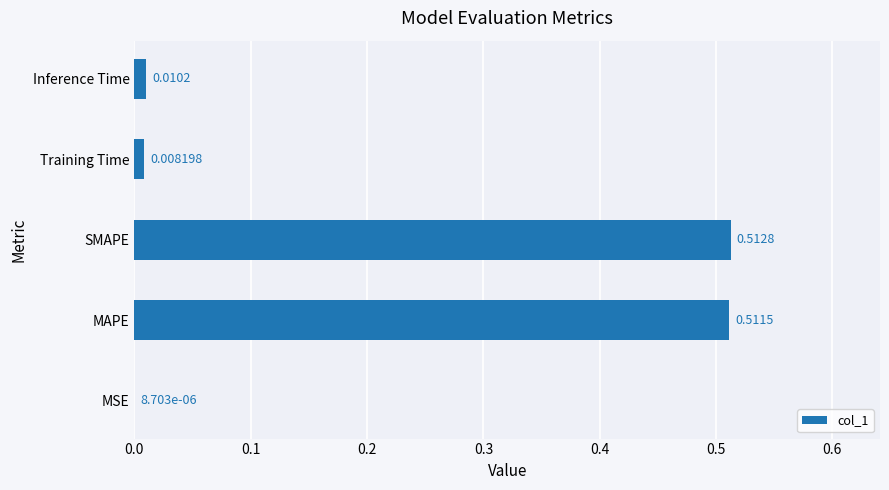

Which label corresponds to the largest value in the chart?

SMAPE